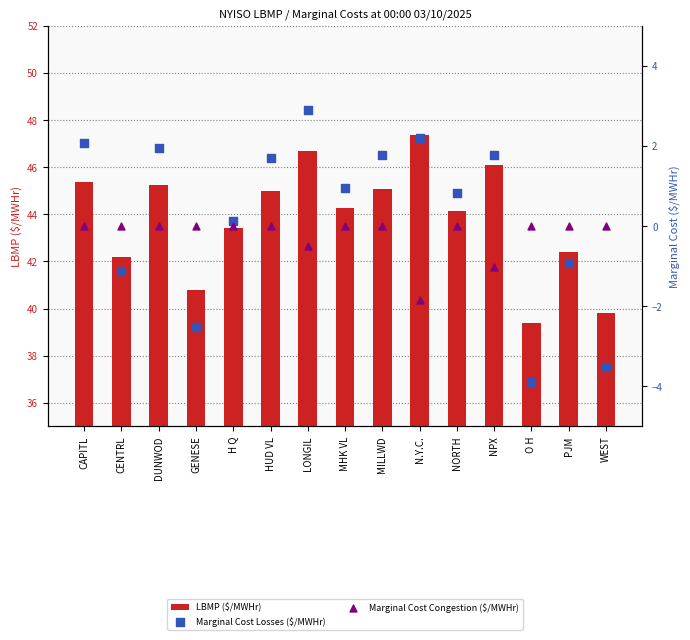

At which category is the sum across all series the highest?

LONGIL